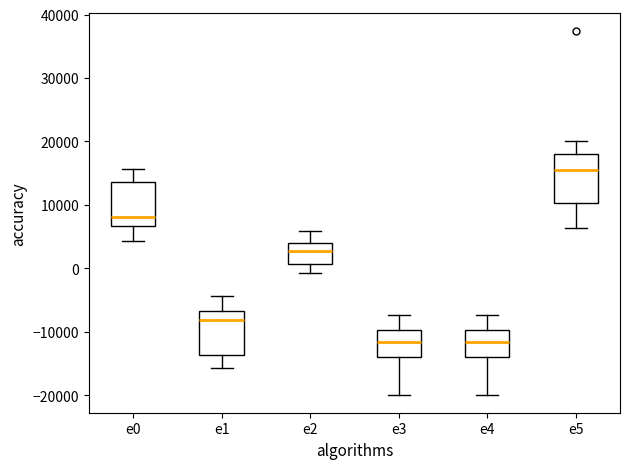

Reading left to right, read every box against the y-axis: the position of its median line, the range the box covers, and the ends of its whiskers. The values are not printed on the chart, so give them approximately, as read against the axis.

e0: median 8000, box 7000 to 14000, whiskers 4000 to 16000
e1: median -8000, box -14000 to -7000, whiskers -16000 to -4000
e2: median 3000, box 1000 to 4000, whiskers -1000 to 6000
e3: median -12000, box -14000 to -10000, whiskers -20000 to -7000
e4: median -12000, box -14000 to -10000, whiskers -20000 to -7000
e5: median 16000, box 10000 to 18000, whiskers 6000 to 20000